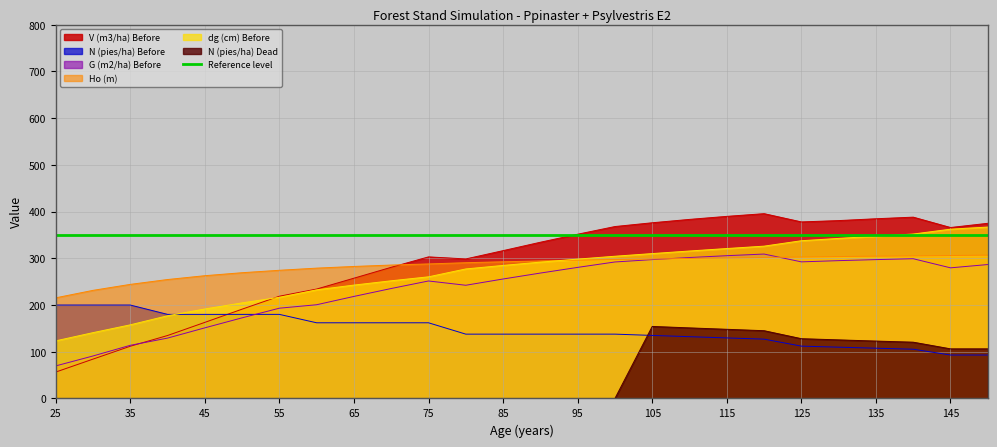

Between 55 and 95, which is larger?

95